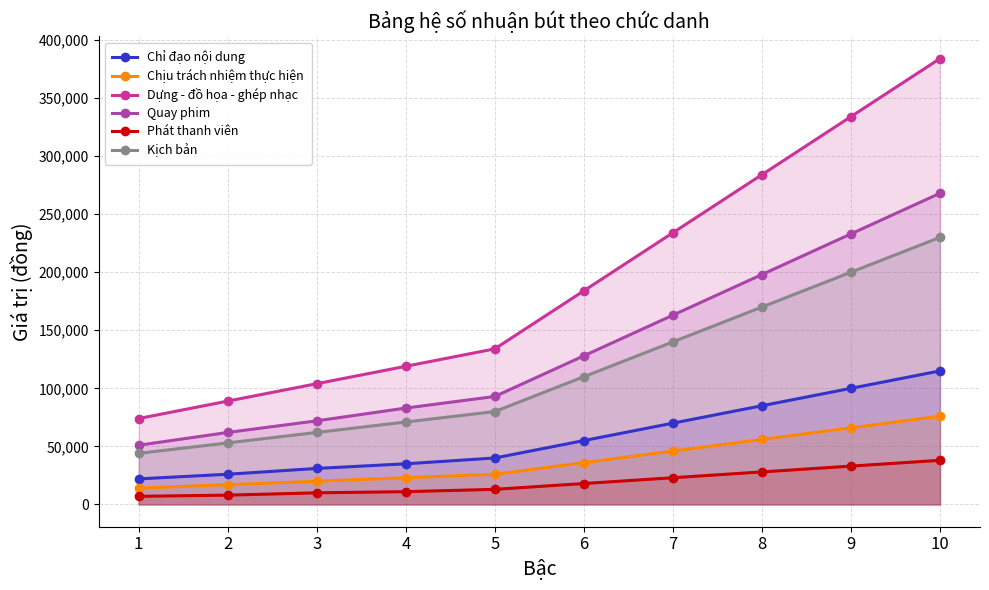

What is the value of the Kịch bản point at the 6th from the left?

110000